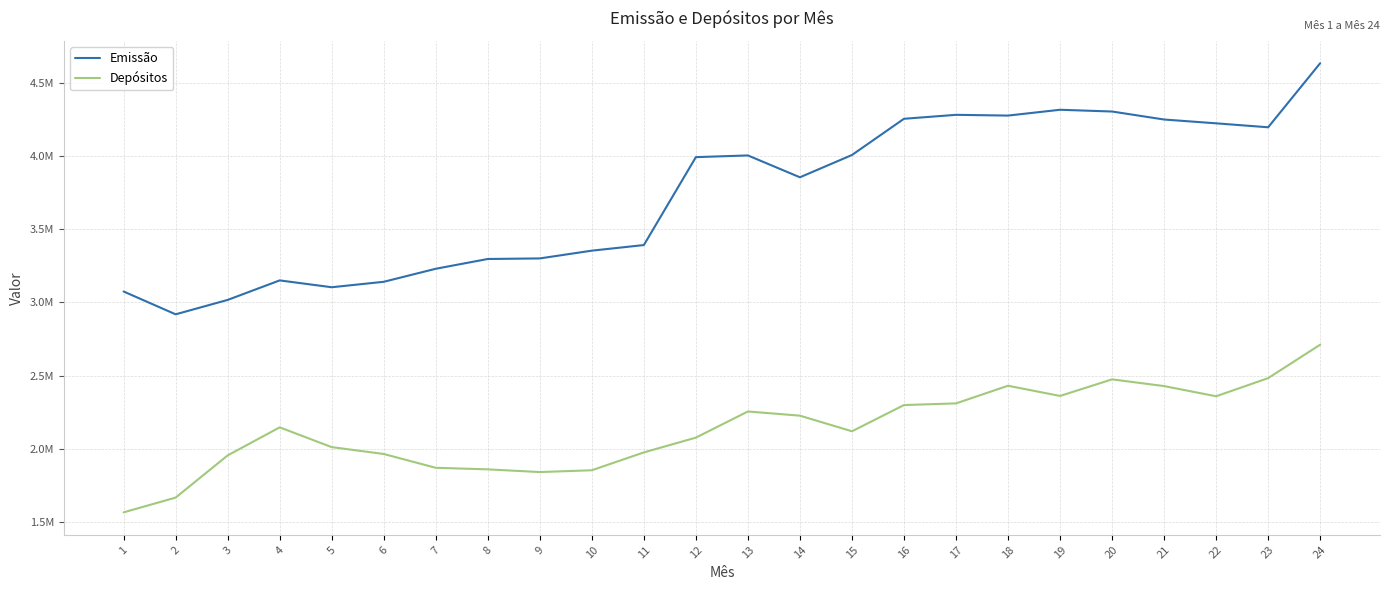

At how many categories does at least one series exceed 3317017?

15